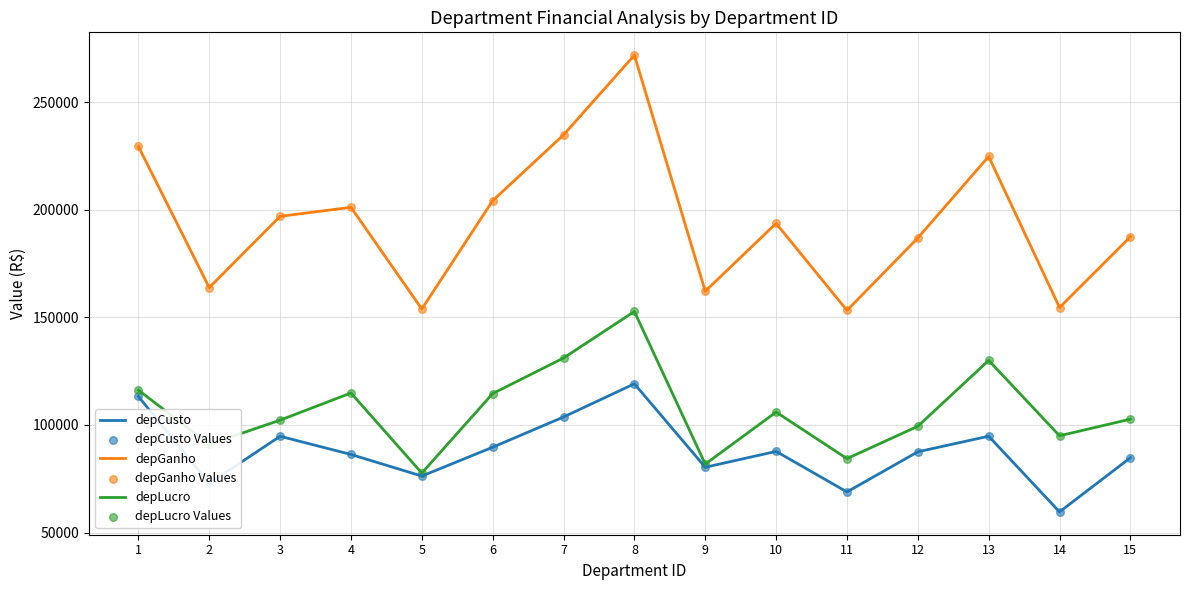

At which category is the sum across all series the highest?

8